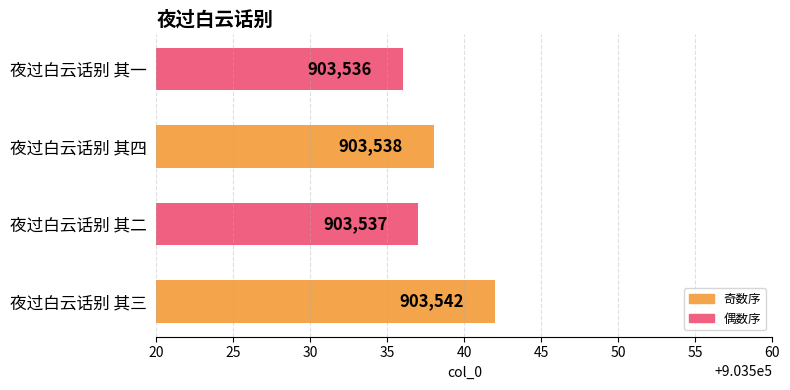

Rank the categories by value from lowest to highest.

夜过白云话别 其一, 夜过白云话别 其二, 夜过白云话别 其四, 夜过白云话别 其三